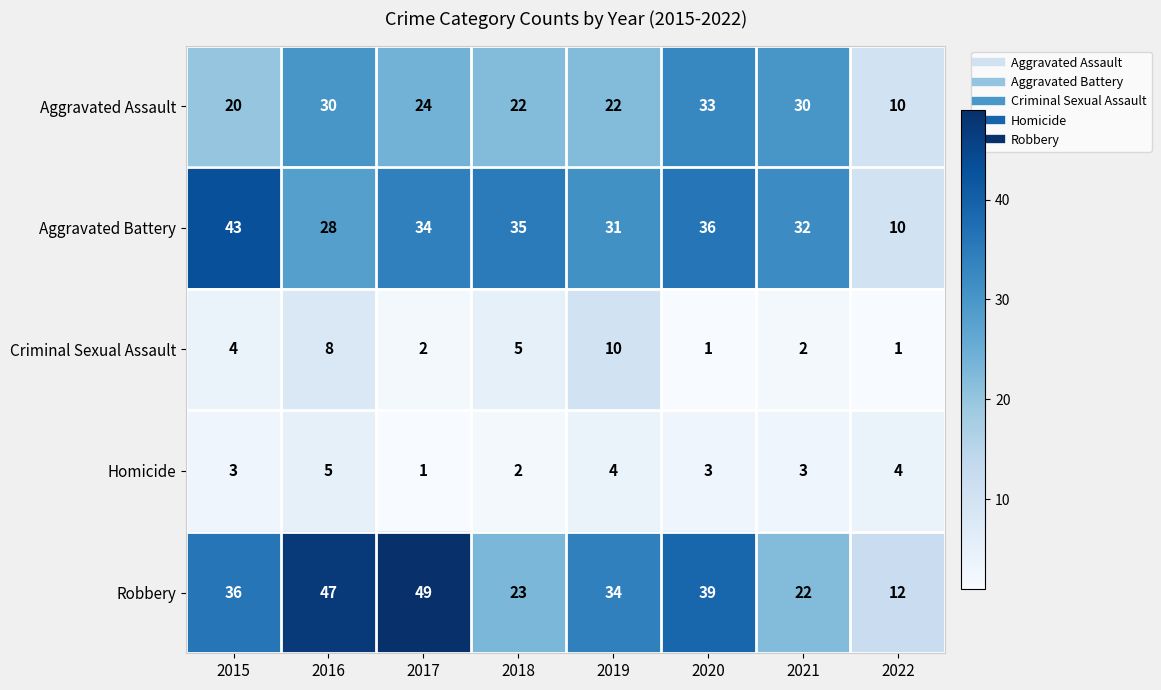

What is the difference between the Robbery values at 2018 and 2015?

13